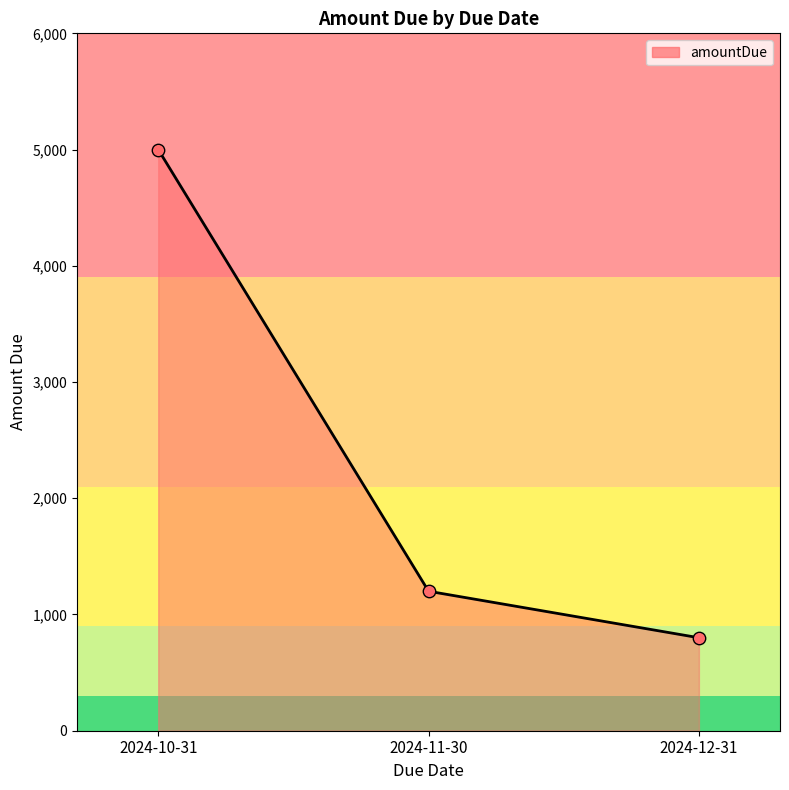

What is the ratio of the value at 2024-12-31 to the value at 2024-10-31?

0.2